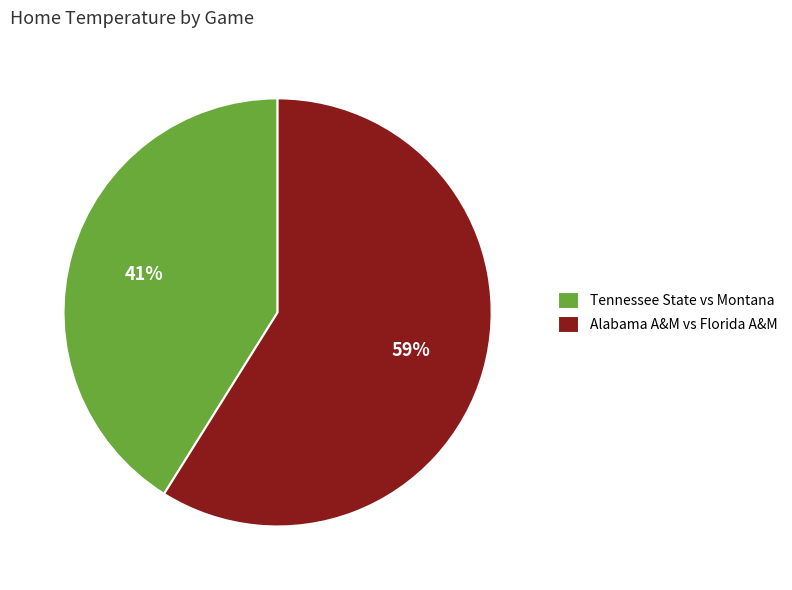

Do Tennessee State vs Montana and Alabama A&M vs Florida A&M together represent more than half of the pie?

Yes